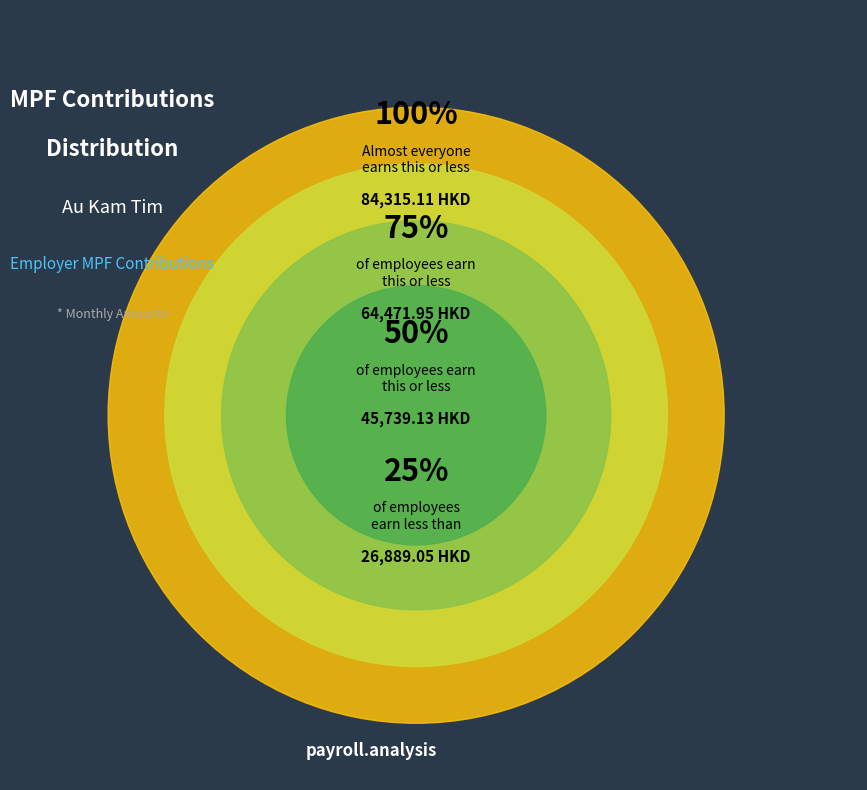

Is there a majority slice in this chart?

No